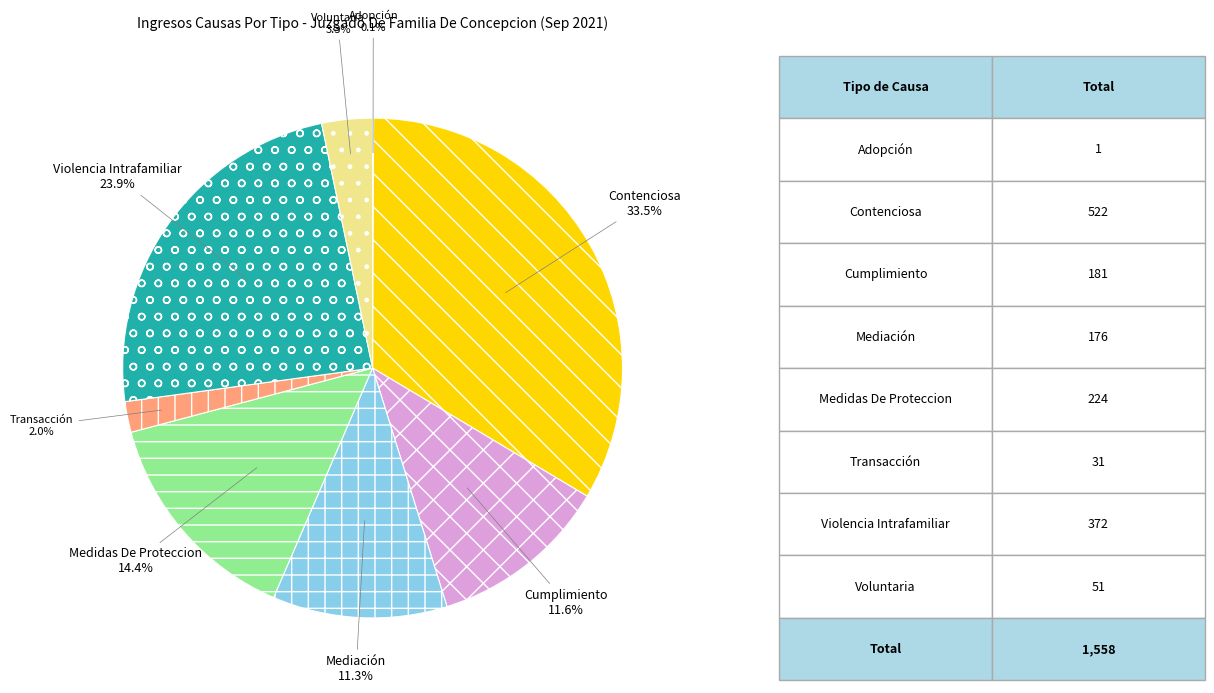

True or false: Medidas De Proteccion accounts for 23% of the total.

False